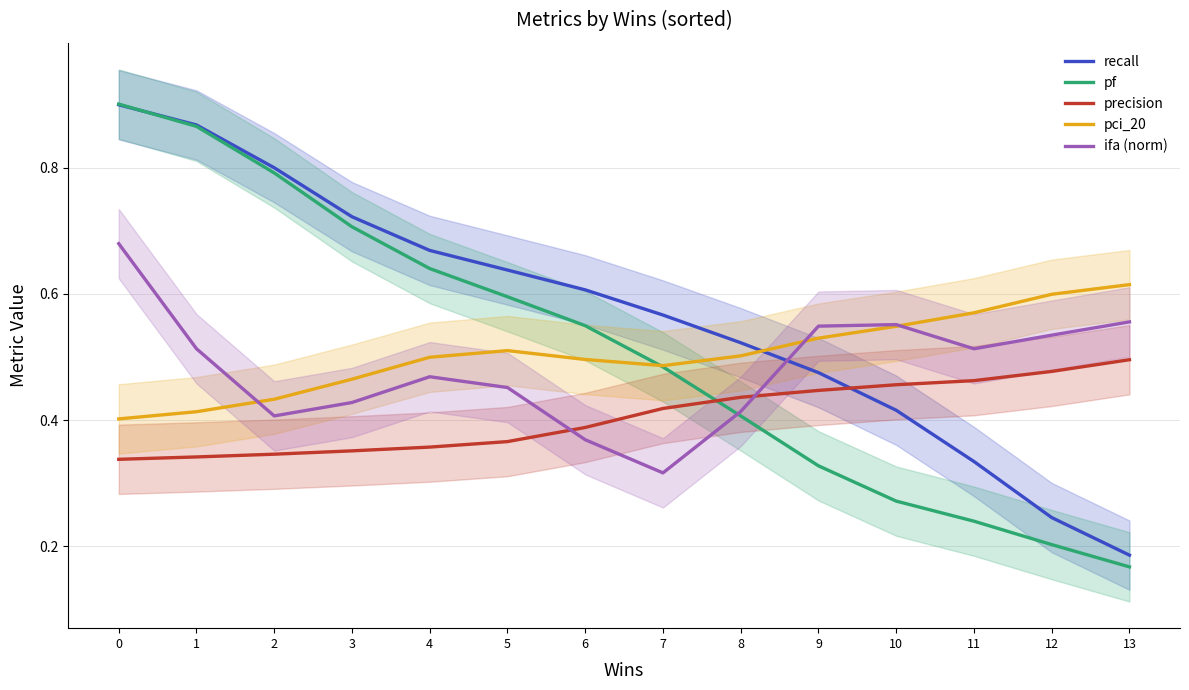

Rank the series at 2 from highest to lowest value.

recall, pf, pci_20, ifa, precision